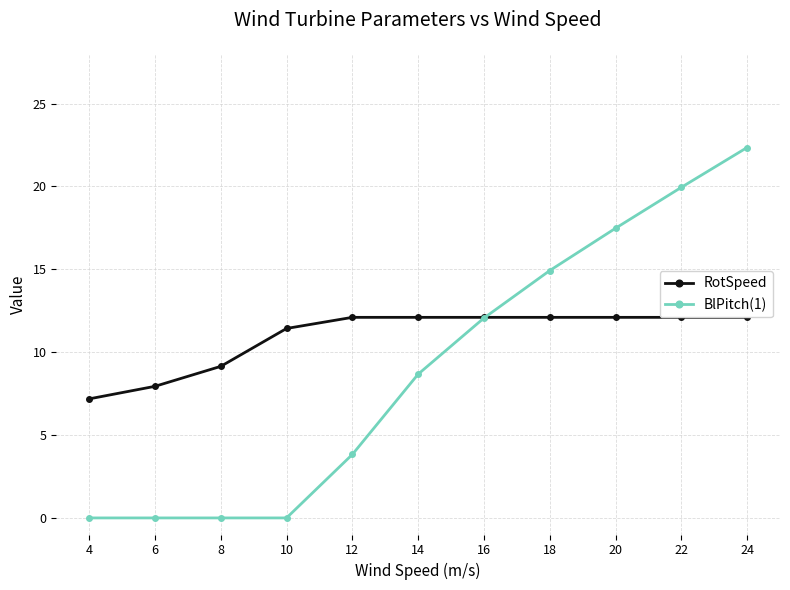

Which has a higher value, 12 or 14?

12